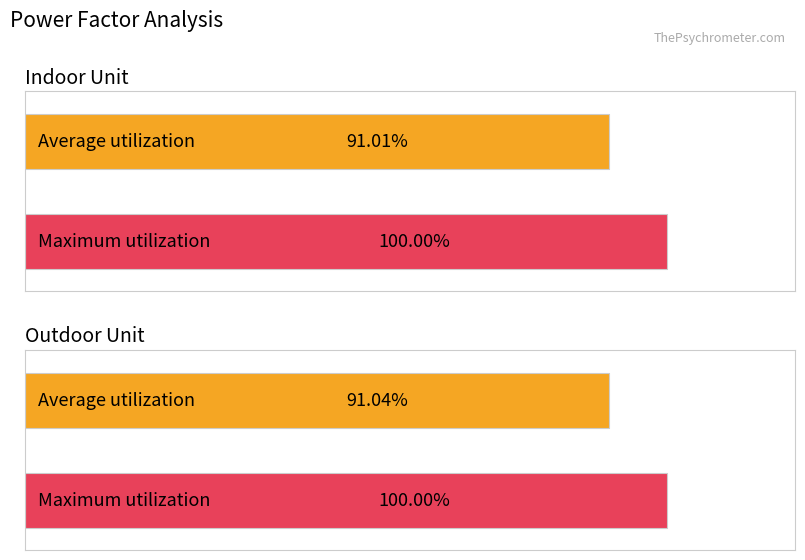

Rank the categories by Maximum utilization value from highest to lowest.

Indoor Power Factor, Outdoor Power Factor